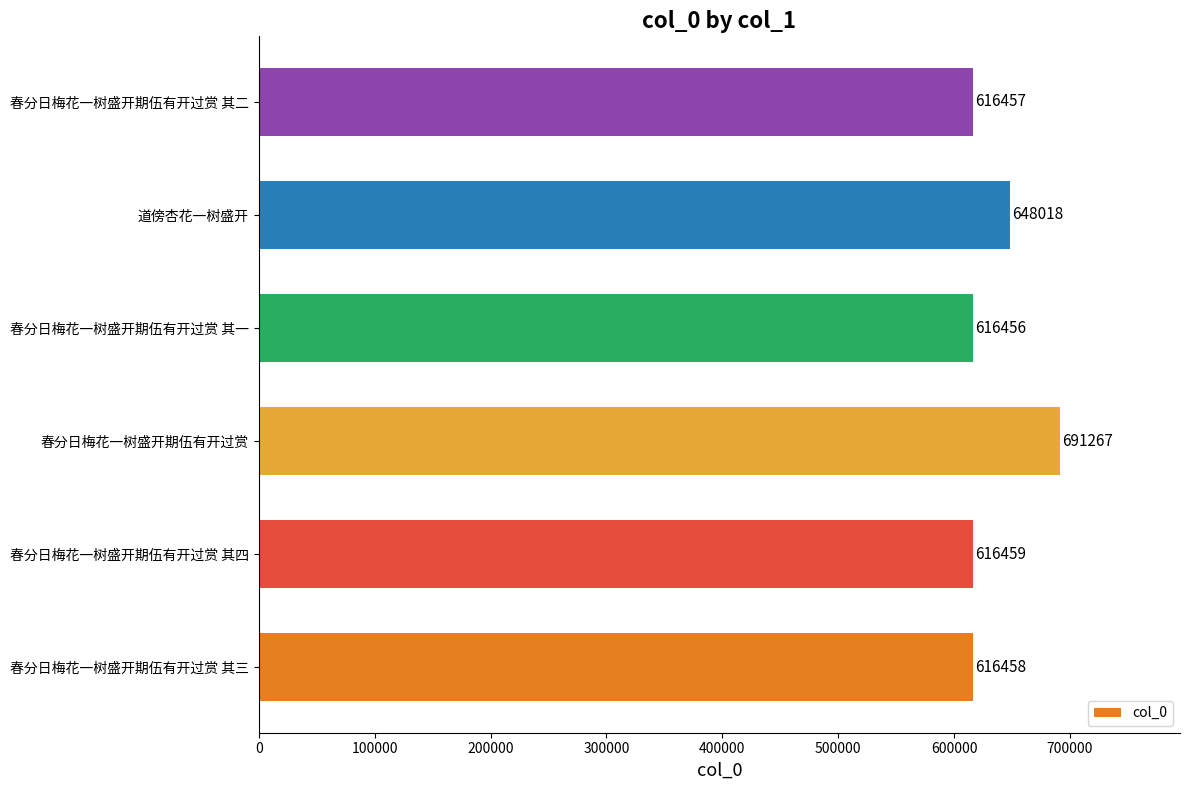

Count the number of categories in the chart.

6